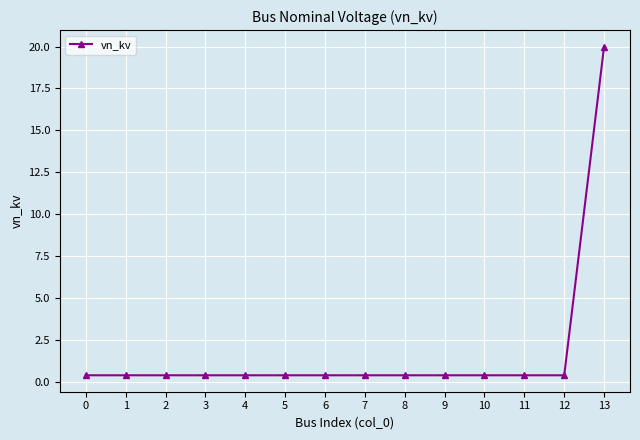

Reading left to right, list all the values displayed in this chart.

0=0.4	1=0.4	2=0.4	3=0.4	4=0.4	5=0.4	6=0.4	7=0.4	8=0.4	9=0.4	10=0.4	11=0.4	12=0.4	13=20.0